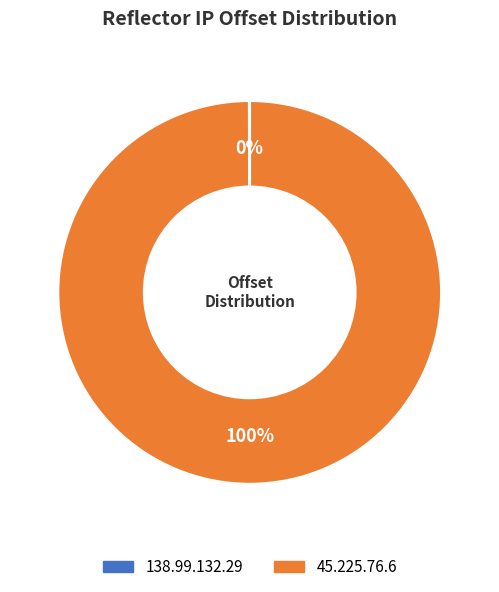

Is there a majority slice in this chart?

Yes